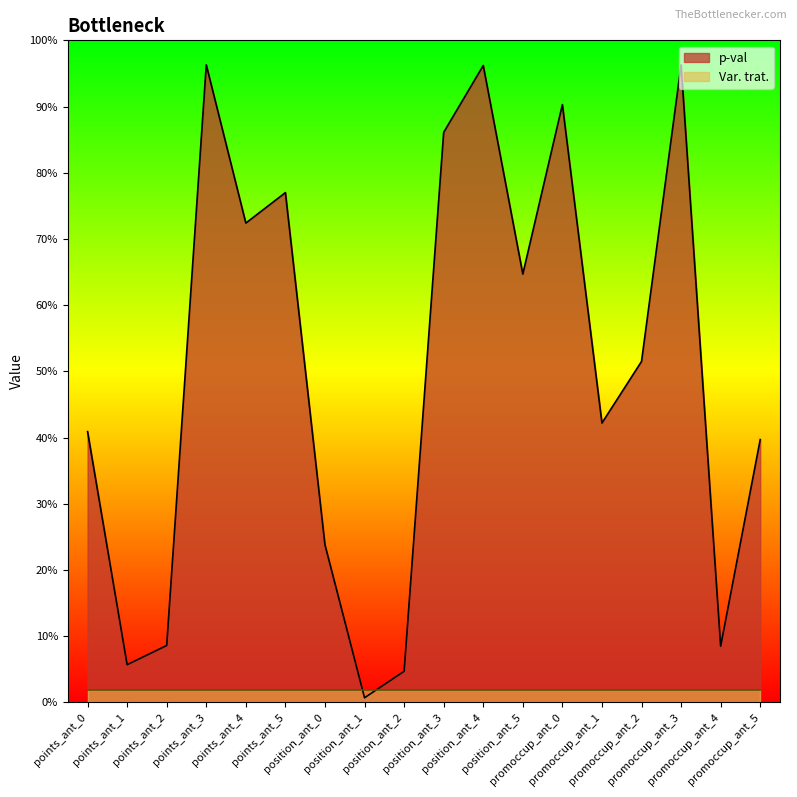

What is the average value?

0.5